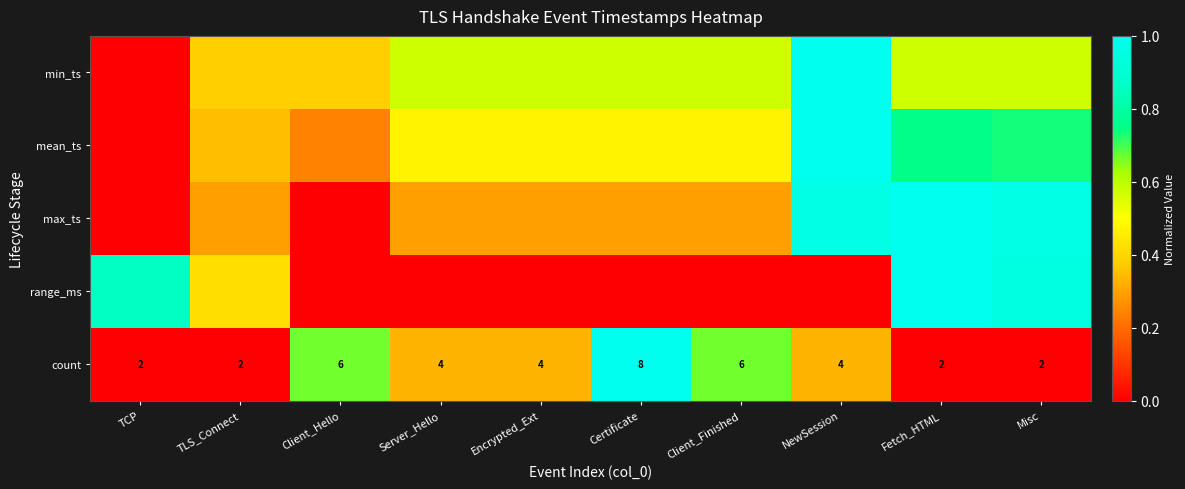

How many data points does each series have?

10